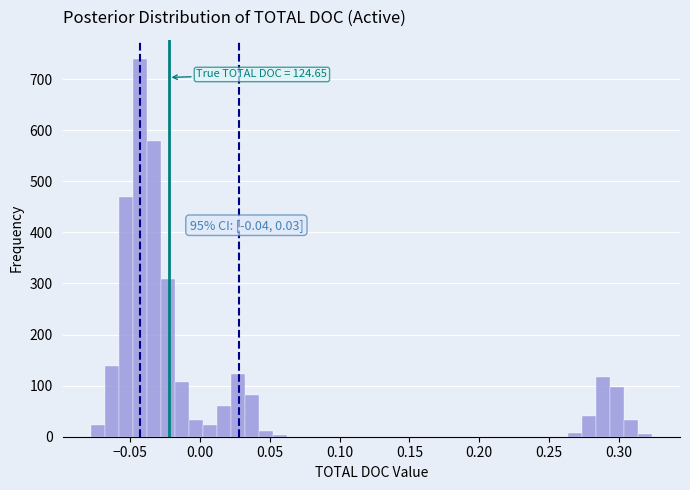

Around what value on the x-axis is the tallest bar? Give the approximate position of its centre, as read against the axis.

-0.045